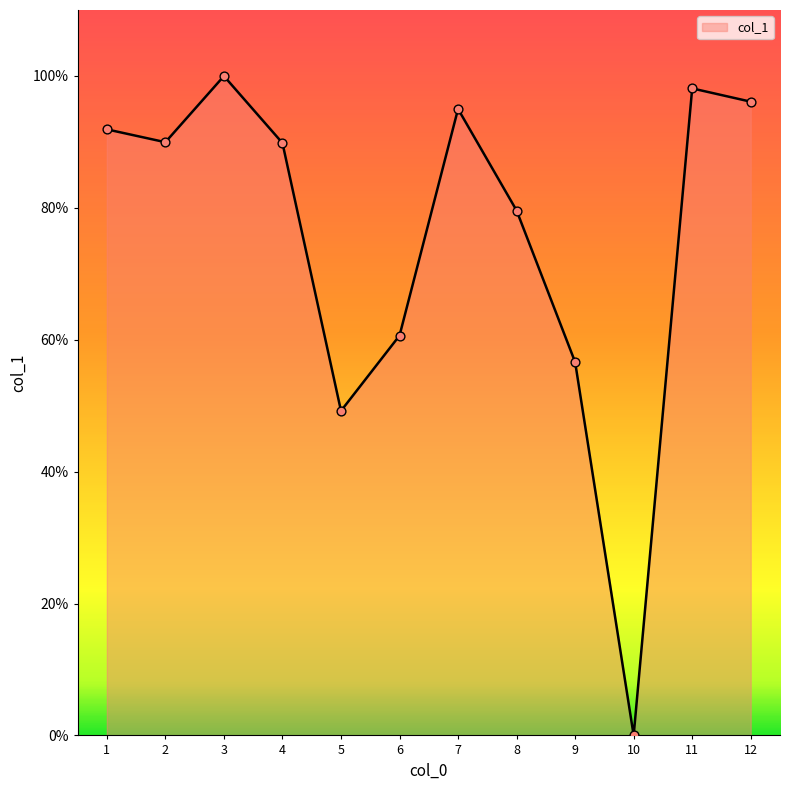

Which has a higher value, 10 or 7?

7